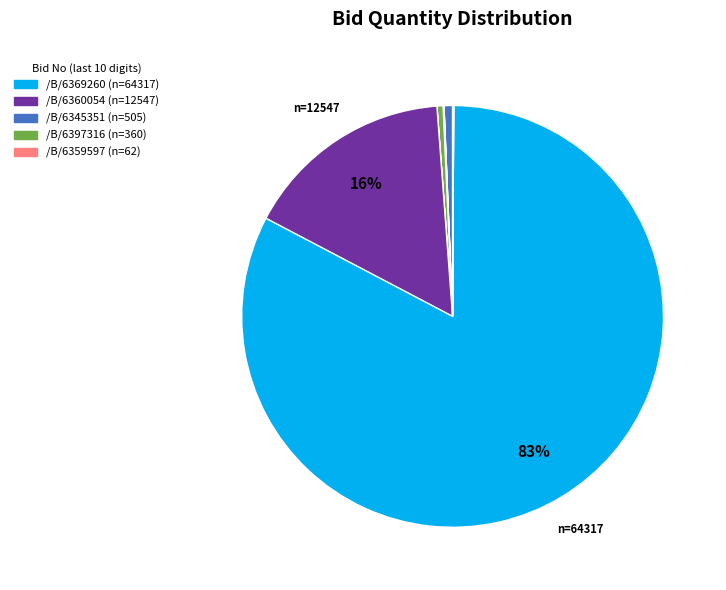

Does any single category account for the majority?

Yes